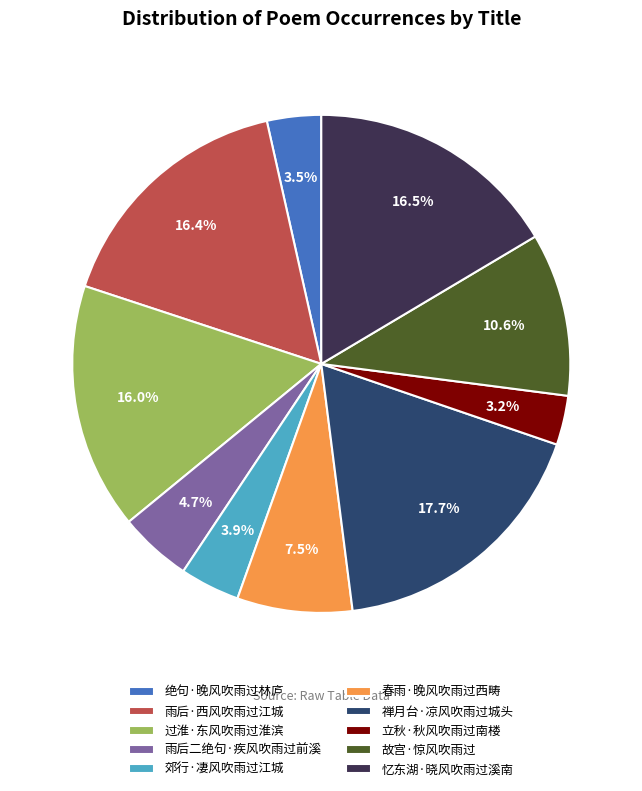

Is it true that 禅月台·凉风吹雨过城头 is 18% of the pie?

True